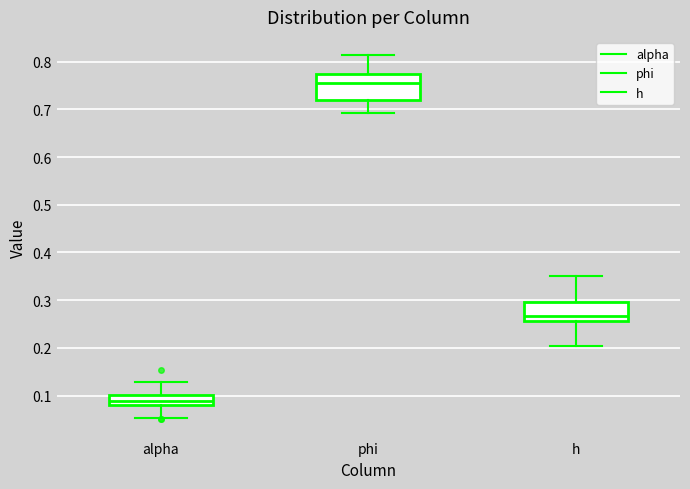

Reading left to right, read every box against the y-axis: the position of its median line, the range the box covers, and the ends of its whiskers. The values are not printed on the chart, so give them approximately, as read against the axis.

alpha: median 0.09, box 0.08 to 0.10, whiskers 0.05 to 0.13
phi: median 0.76, box 0.72 to 0.77, whiskers 0.69 to 0.81
h: median 0.27, box 0.26 to 0.30, whiskers 0.20 to 0.35